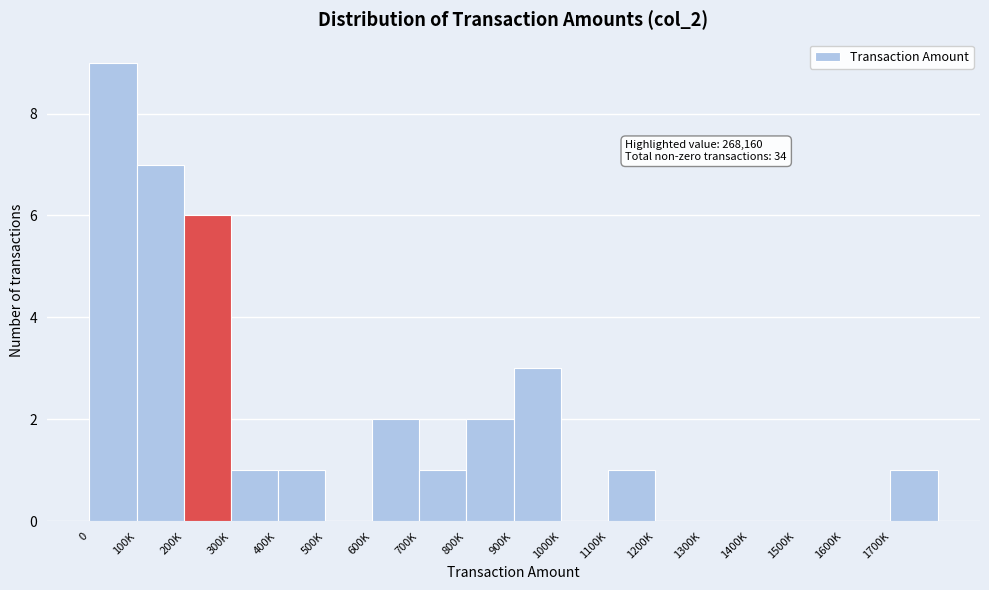

Reading right to left, transcribe all the data shown in this chart.

1700K=1	1600K=0	1500K=0	1400K=0	1300K=0	1200K=0	1100K=1	1000K=0	900K=3	800K=2	700K=1	600K=2	500K=0	400K=1	300K=1	200K=6	100K=7	0=9